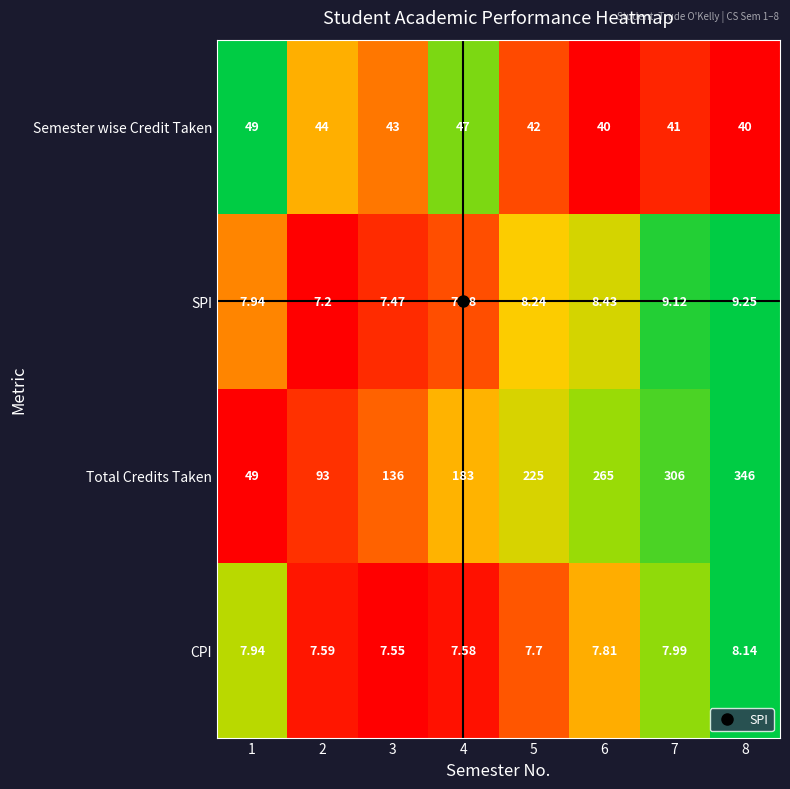

Which series has the largest range (max minus min)?

Total Credits Taken